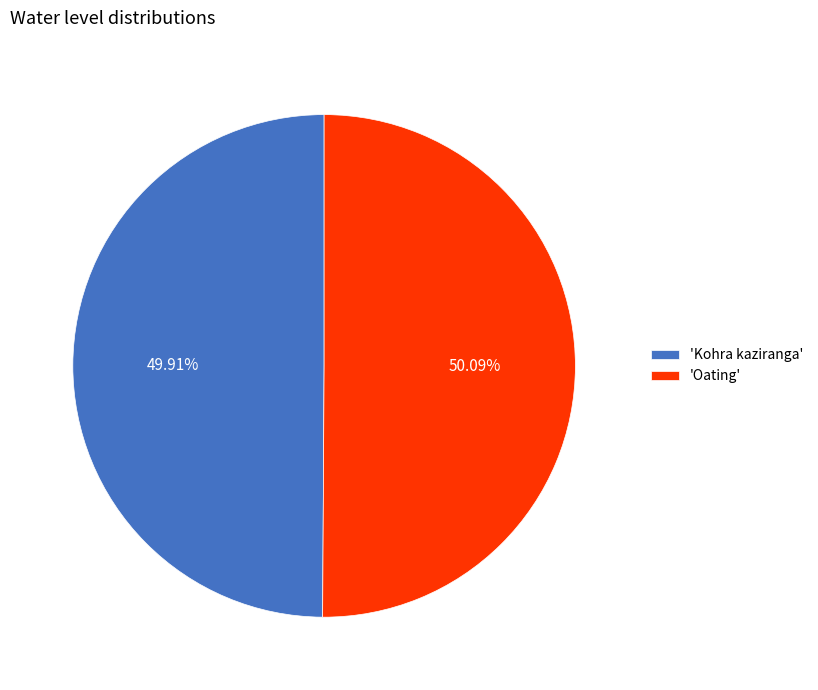

Do 'Oating' and 'Kohra kaziranga' together represent more than half of the pie?

Yes